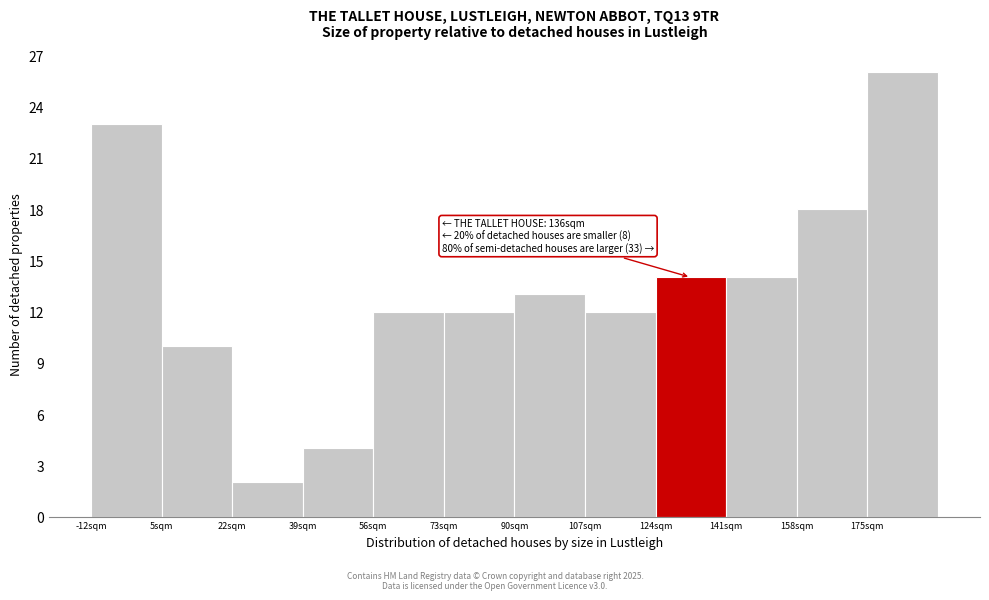

Which range on the x-axis has the tallest bar?

175.2 to 192.2